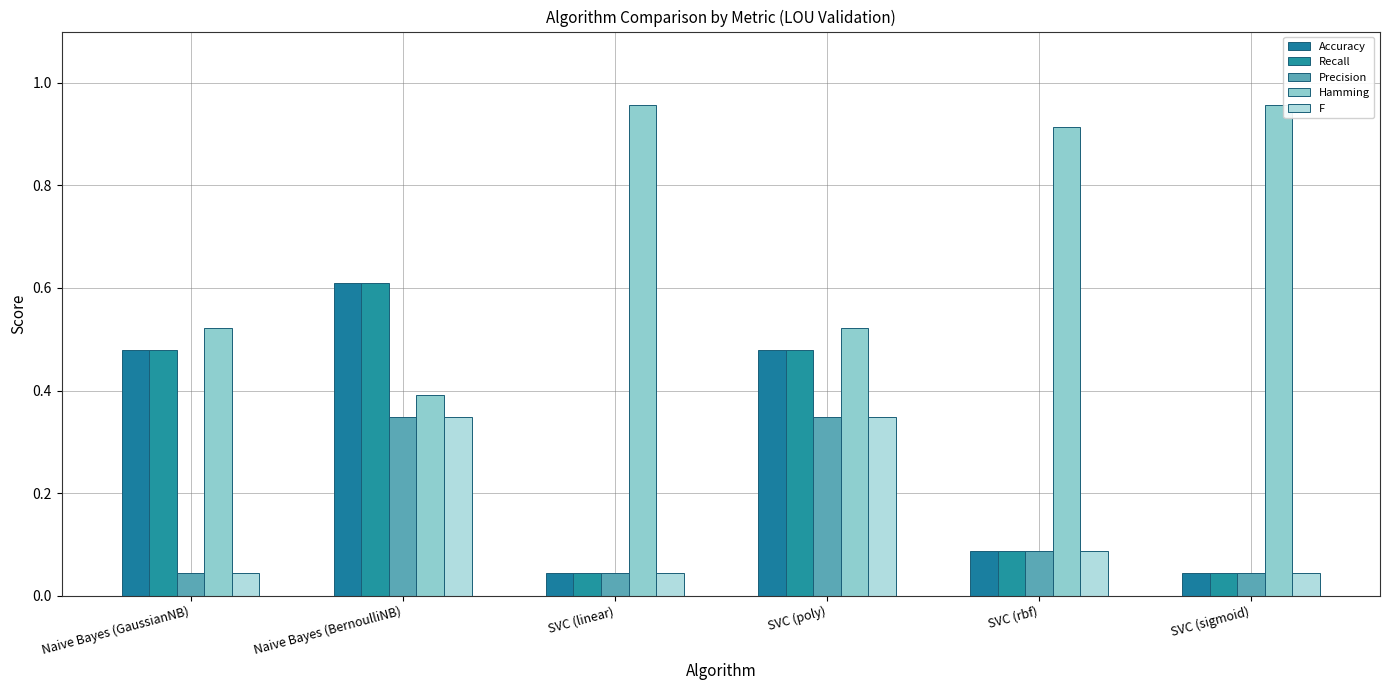

Are the bars horizontal?

No